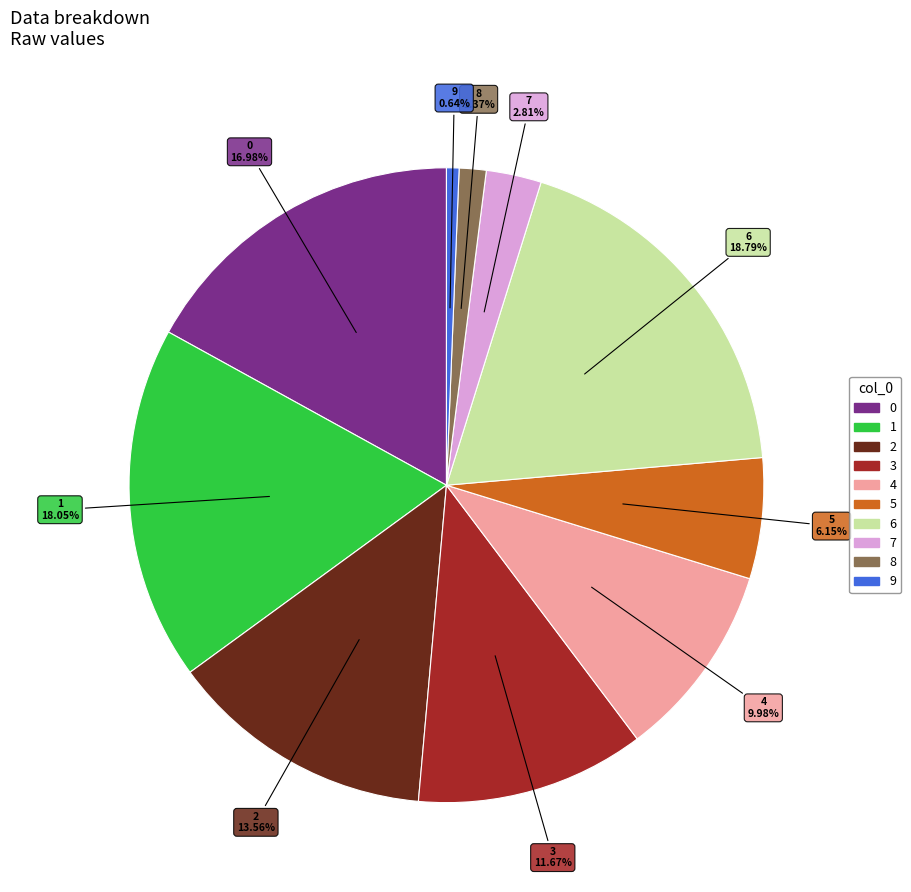

Which category has the smallest portion of the pie?

9